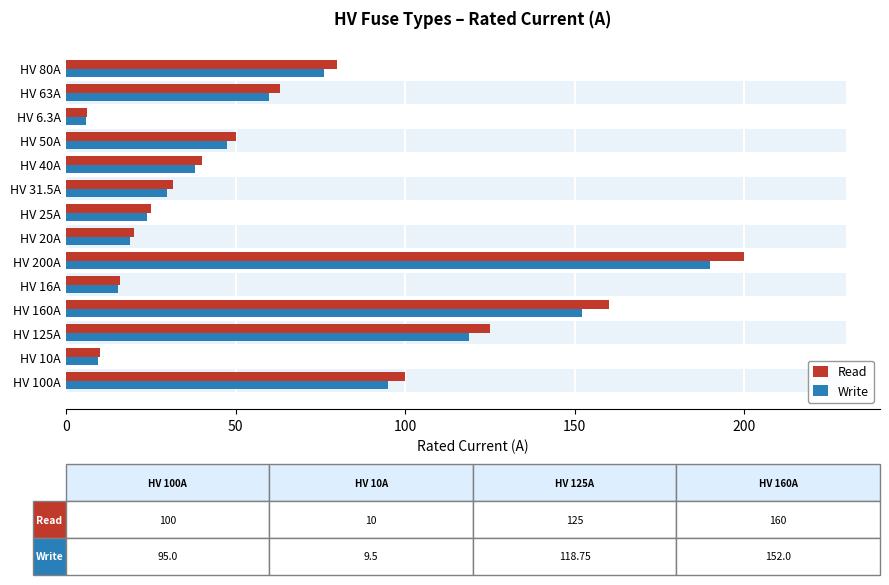

What is the average value of the Read series?

66.2